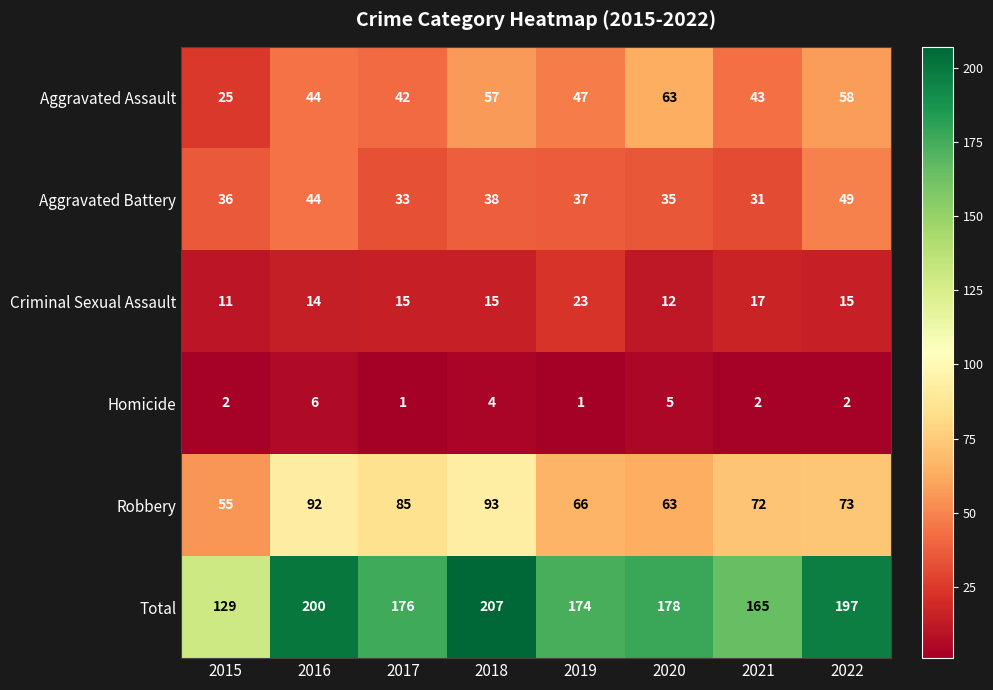

What is the spread (max minus min) of values at 2022?

195